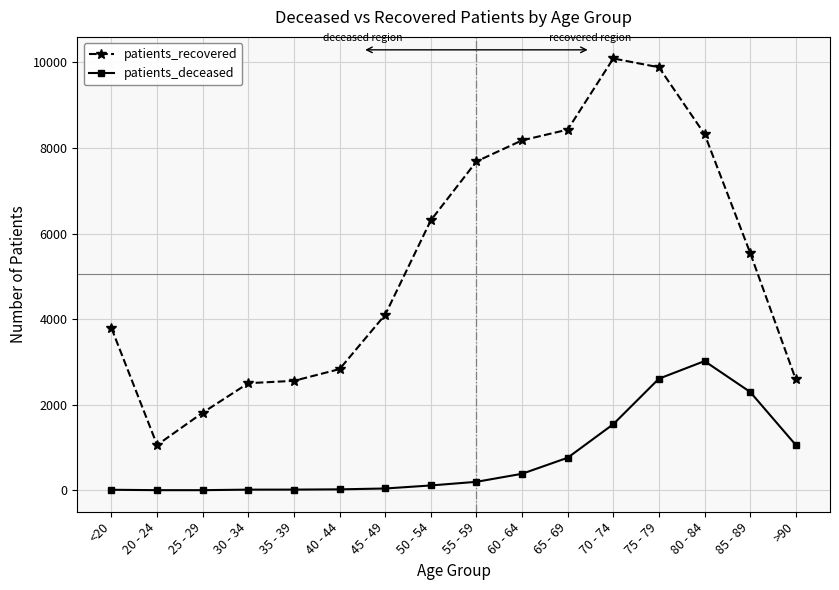

What is the total value across all series at 40 - 44?

2854